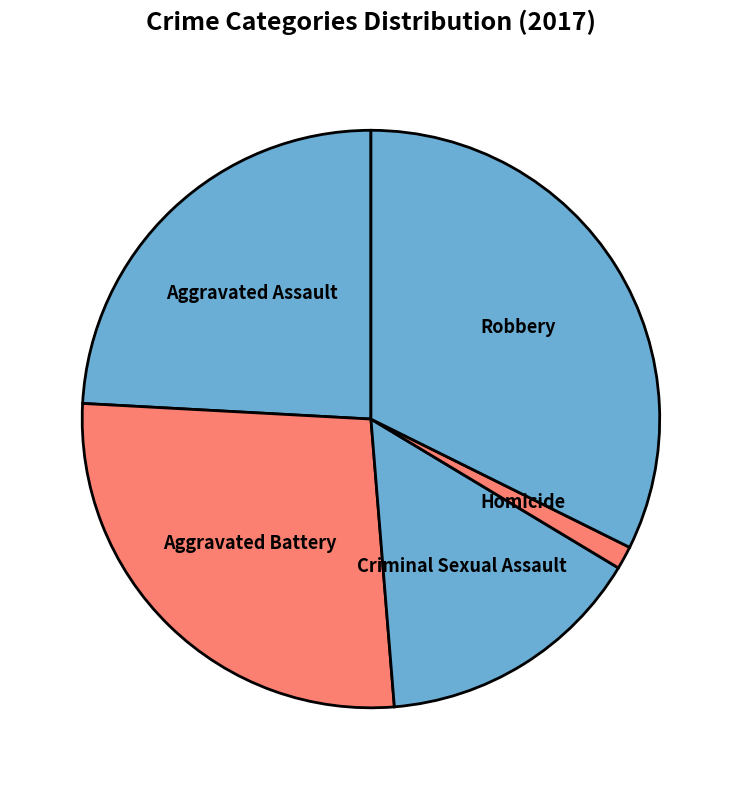

Is it true that Aggravated Battery is 27% of the pie?

True